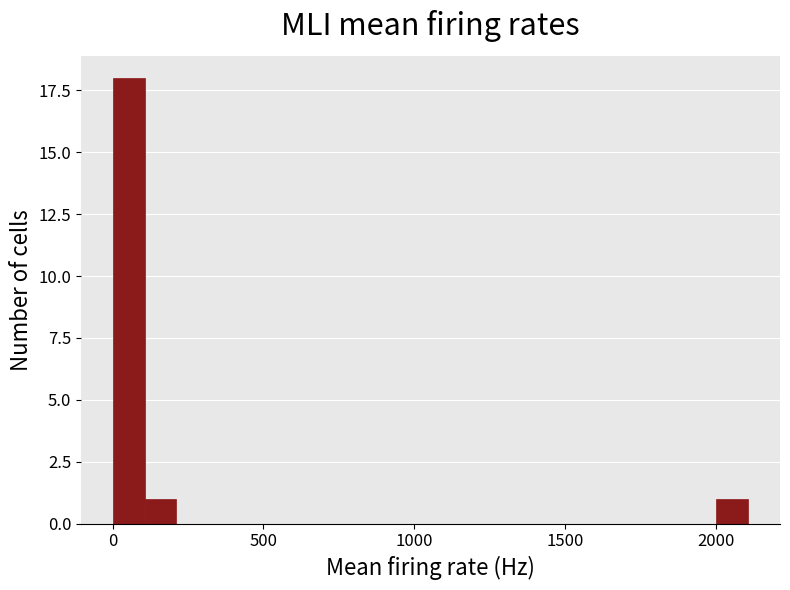

Read against the x-axis, roughly where is the centre of the tallest bar?

50